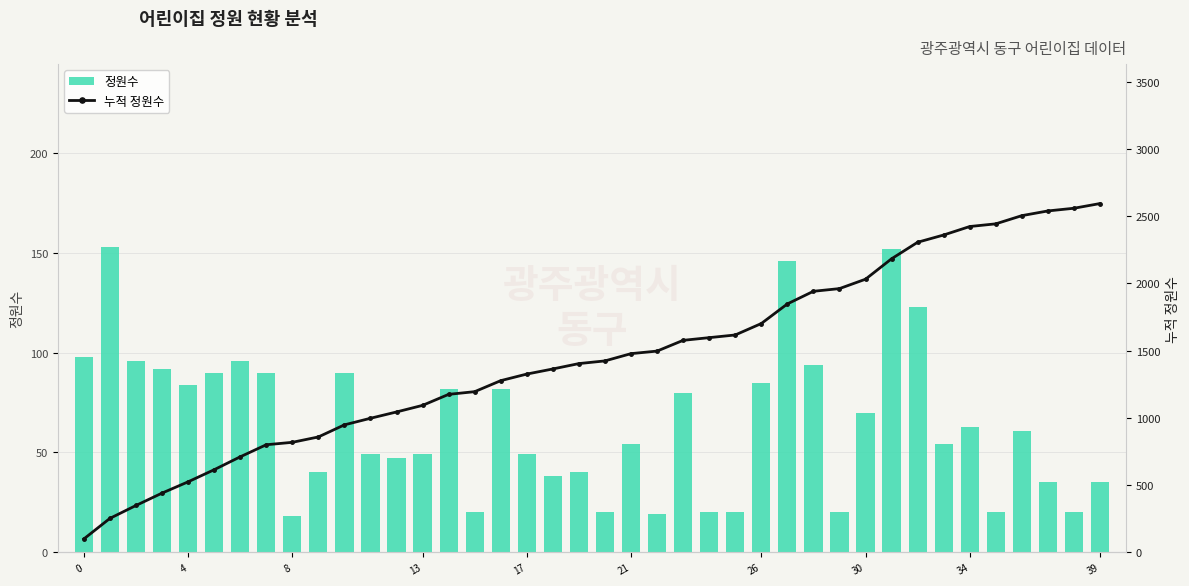

Rank the series by their average value, from highest to lowest.

누적 정원수, 정원수